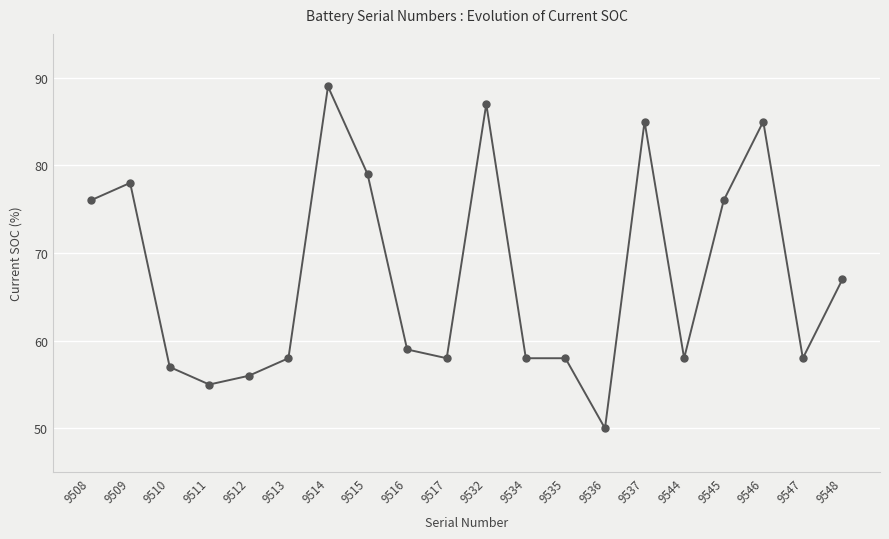

What is the sum of the values at 9508 and 9513?

134